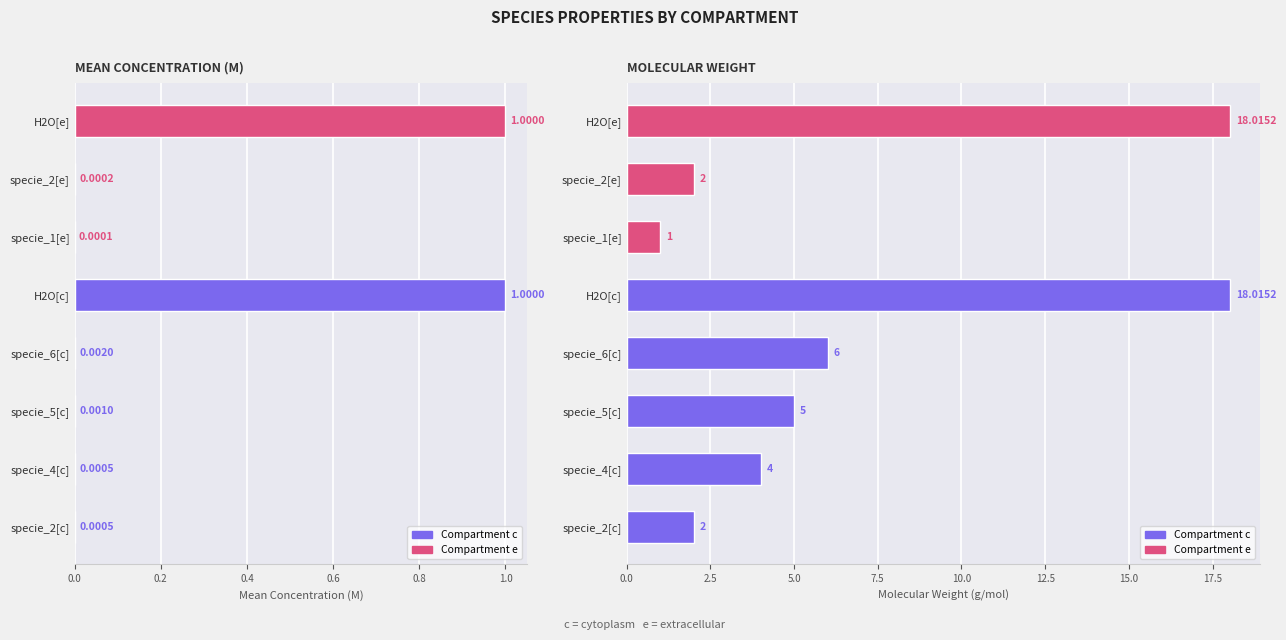

At how many categories does at least one series exceed 17?

2